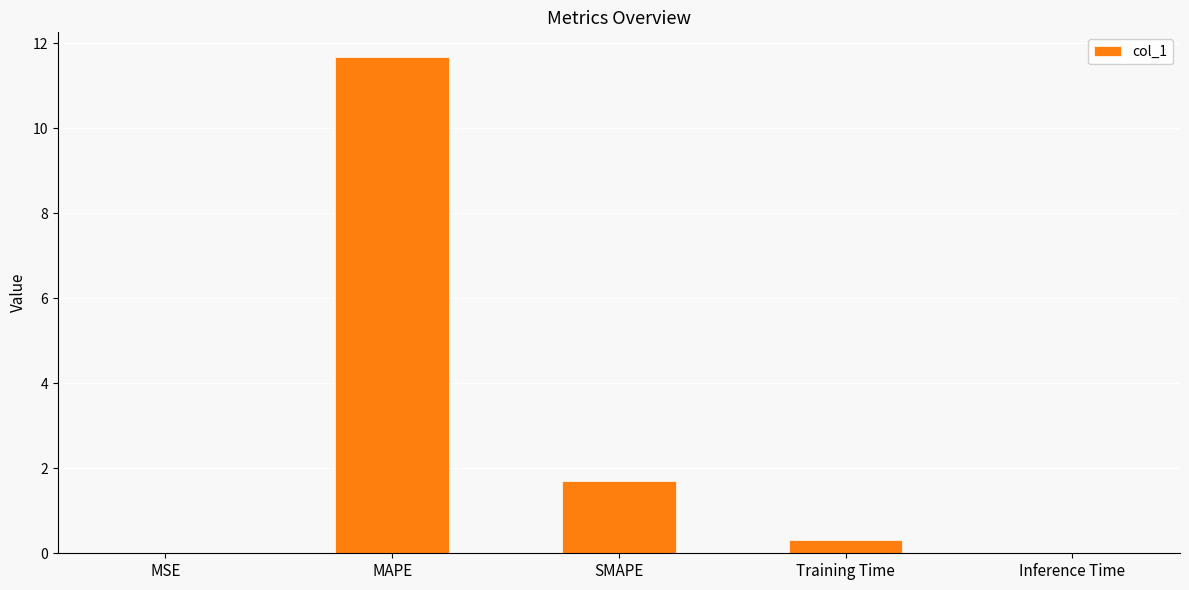

Which has a higher value, MAPE or MSE?

MAPE